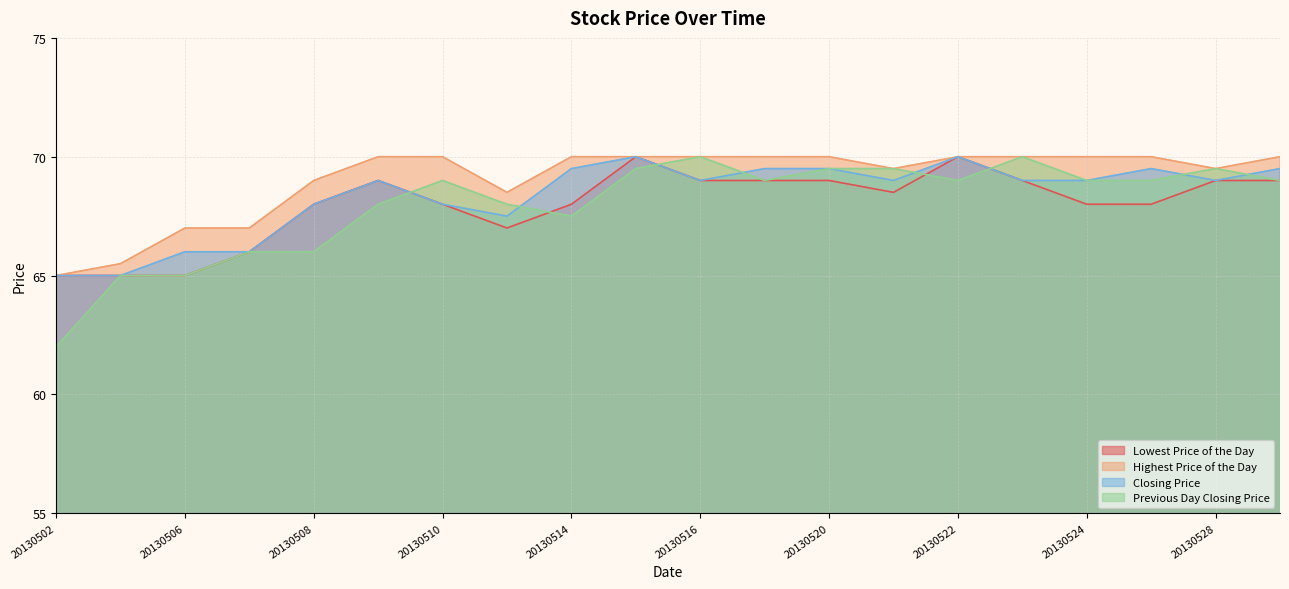

True or false: Lowest Price of the Day has more than 0 points higher than both neighbors.

True